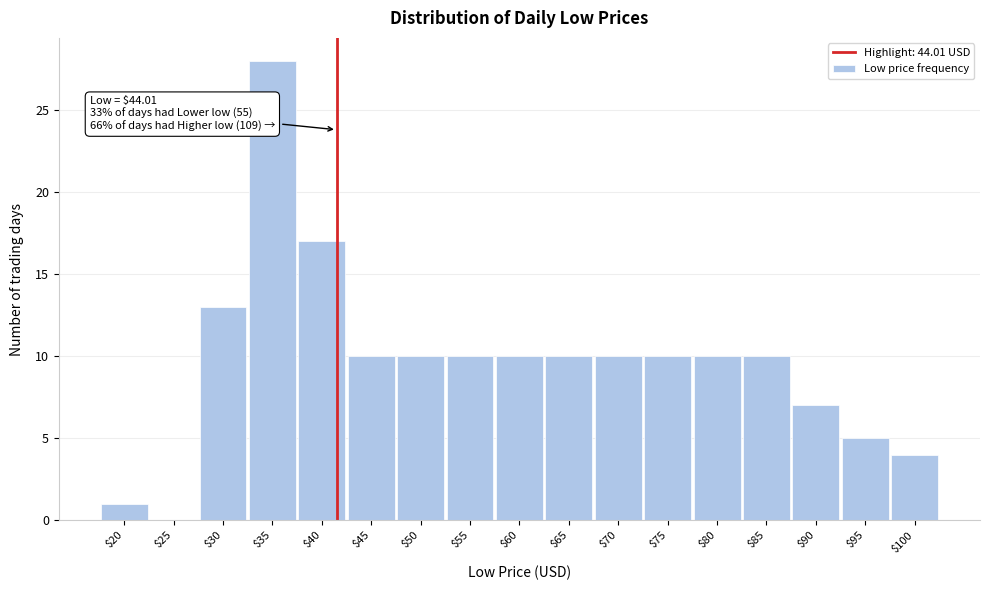

What is the sum of all values?

165